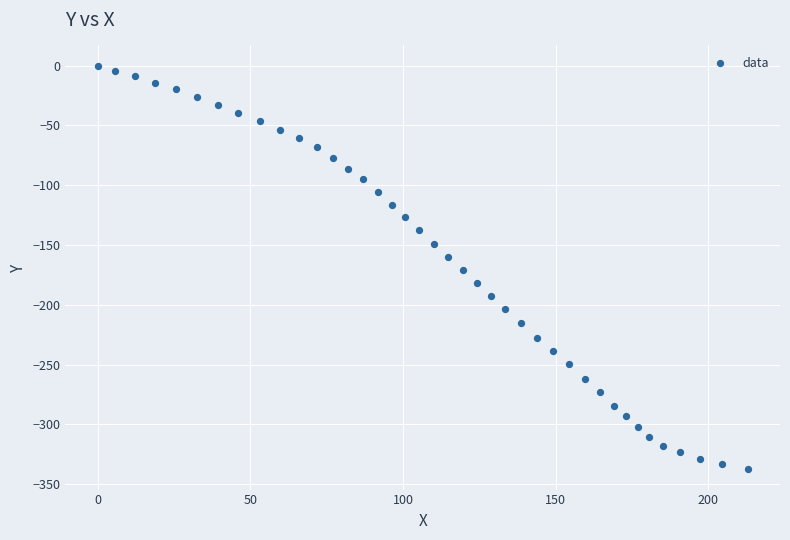

What is the range of X values (max minus min)?

212.9